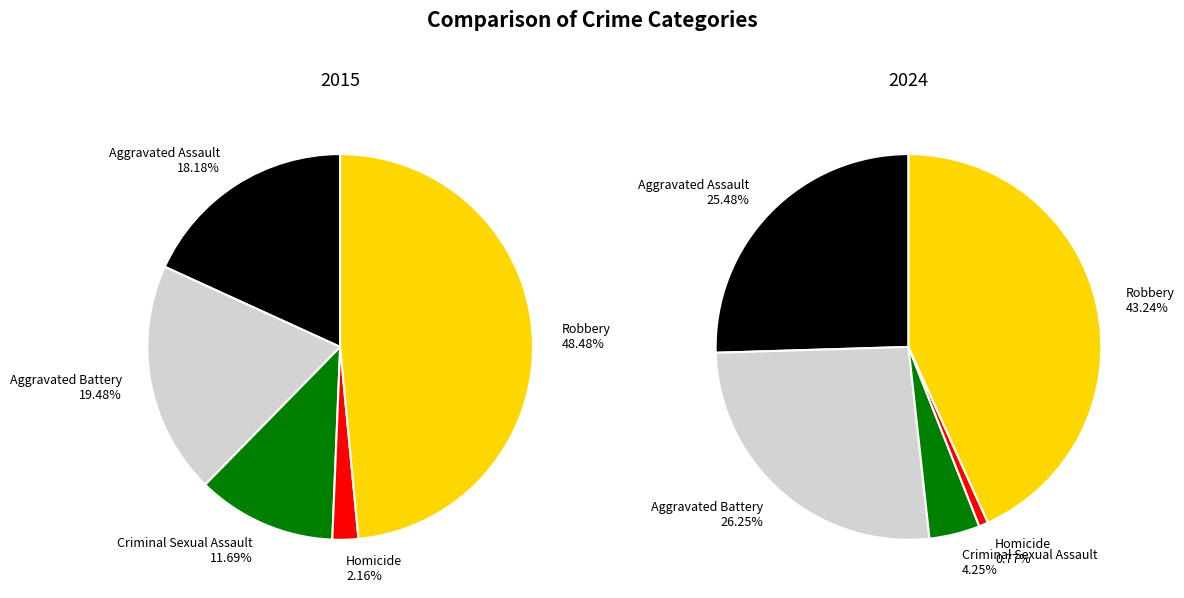

Is there a majority slice in this chart?

No